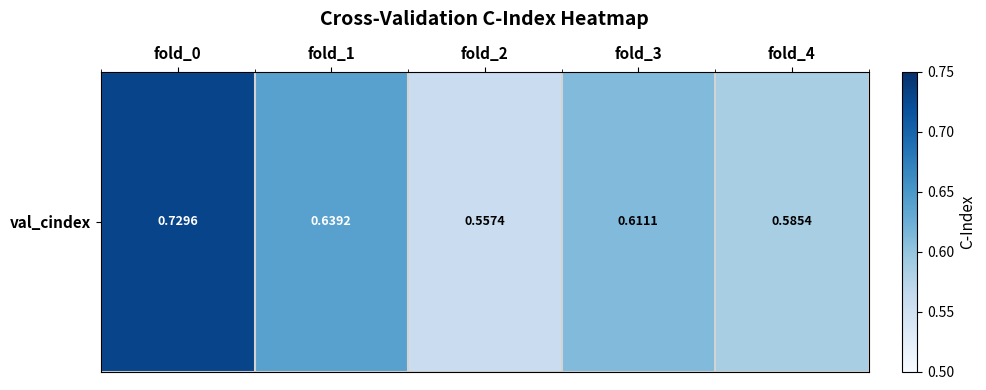

Reading left to right, list all the values displayed in this chart.

fold_0=0.7	fold_1=0.6	fold_2=0.6	fold_3=0.6	fold_4=0.6